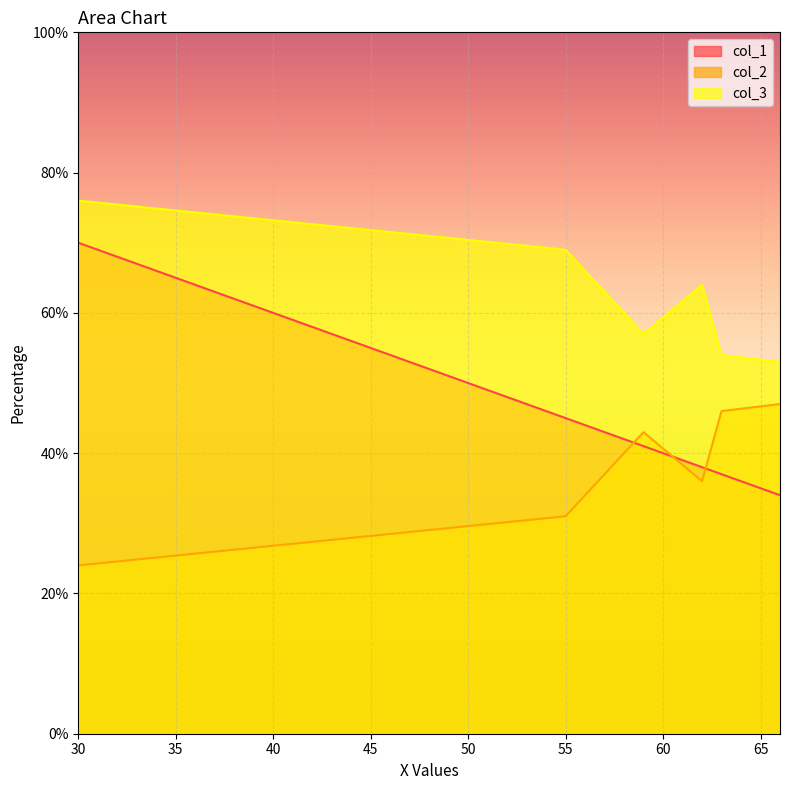

What is the maximum value for col_2?

47